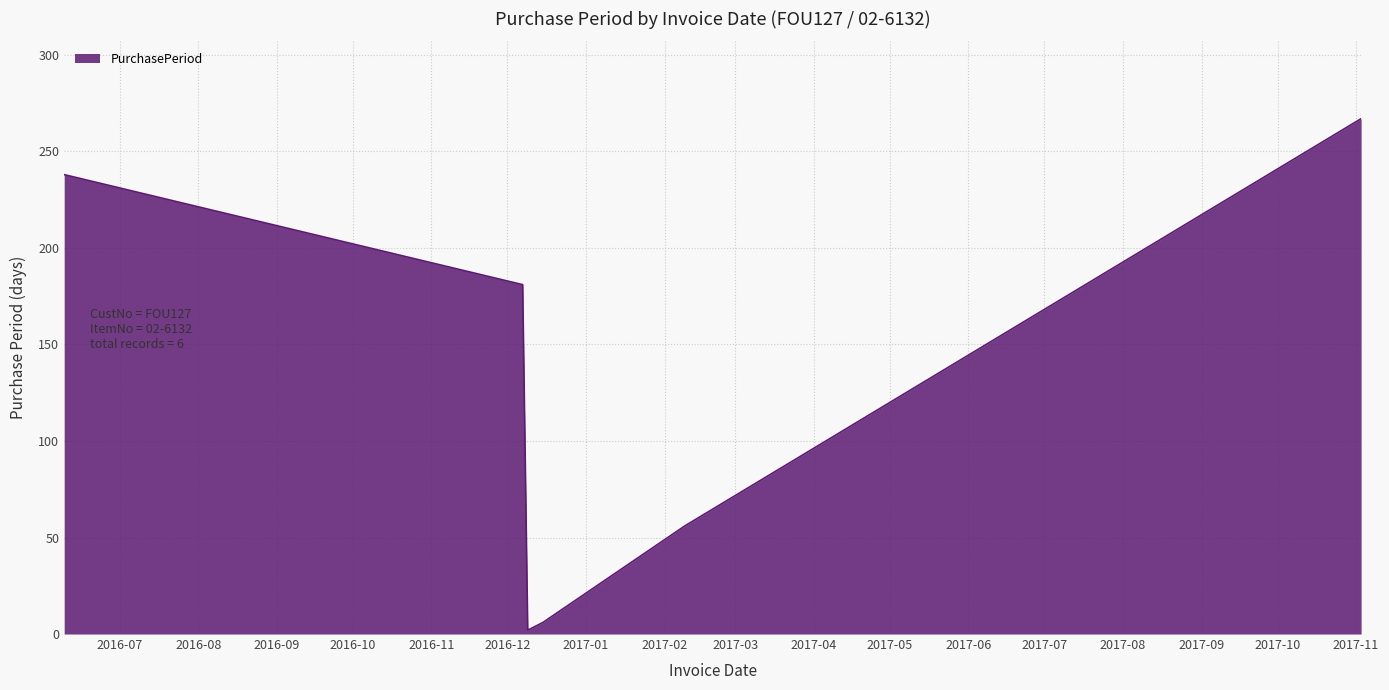

What is the maximum value shown in the chart?

267